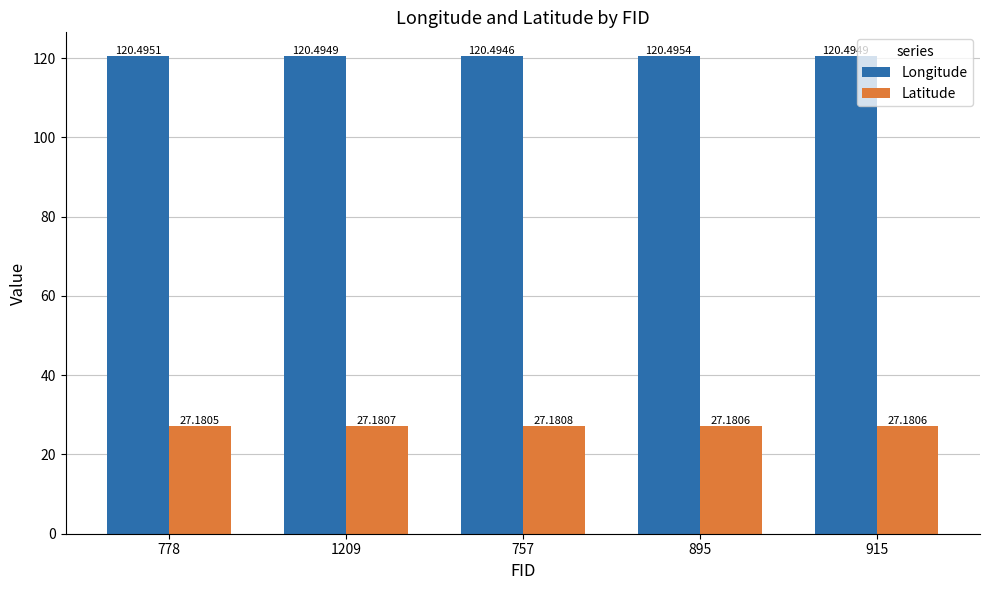

At which label is Longitude closest to 120?

757